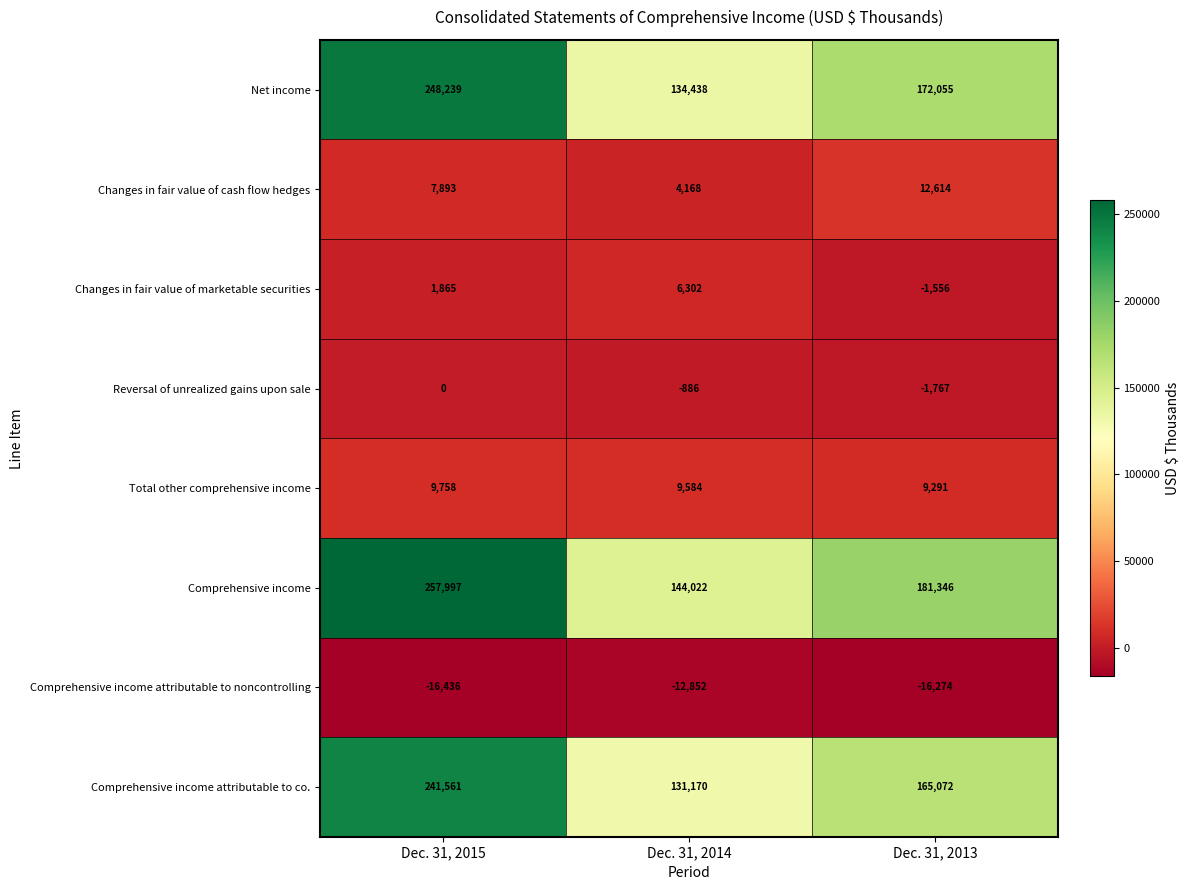

How many distinct data groups are displayed?

8